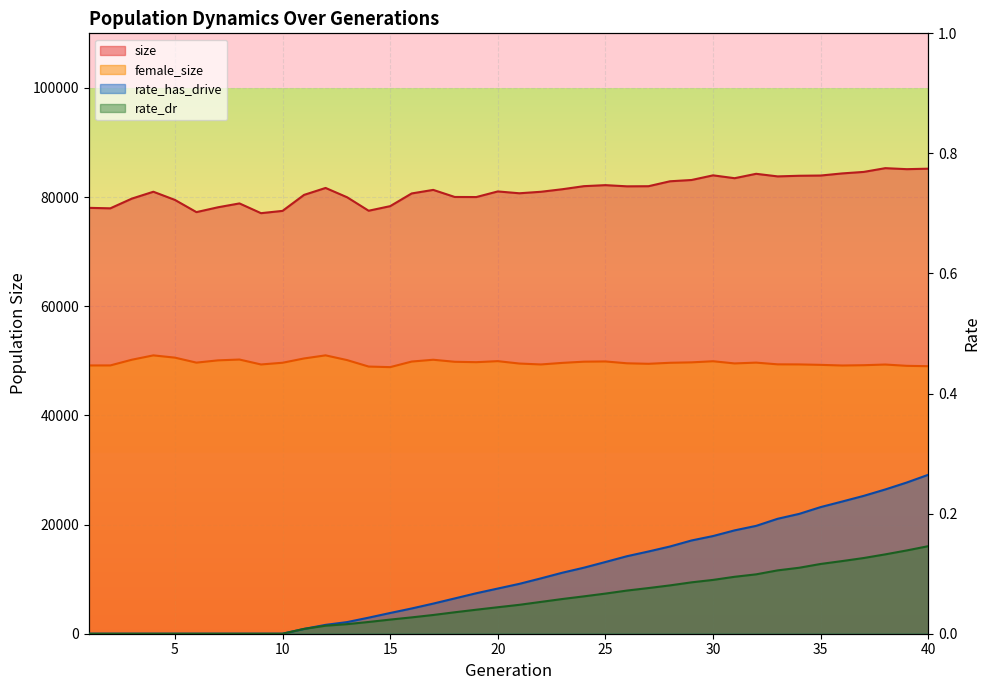

How many lines are shown in the chart?

4